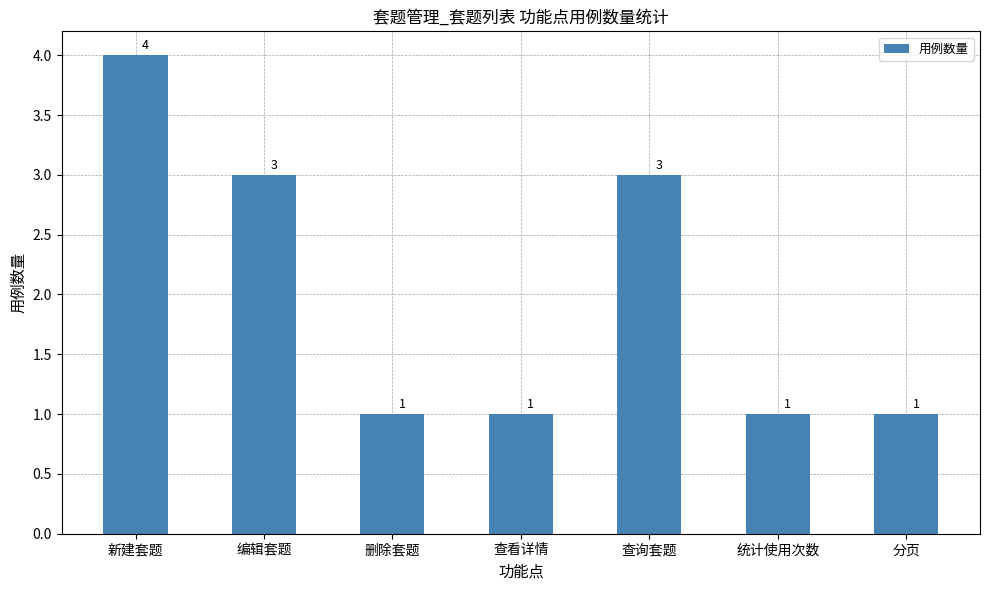

Count the number of categories in the chart.

7